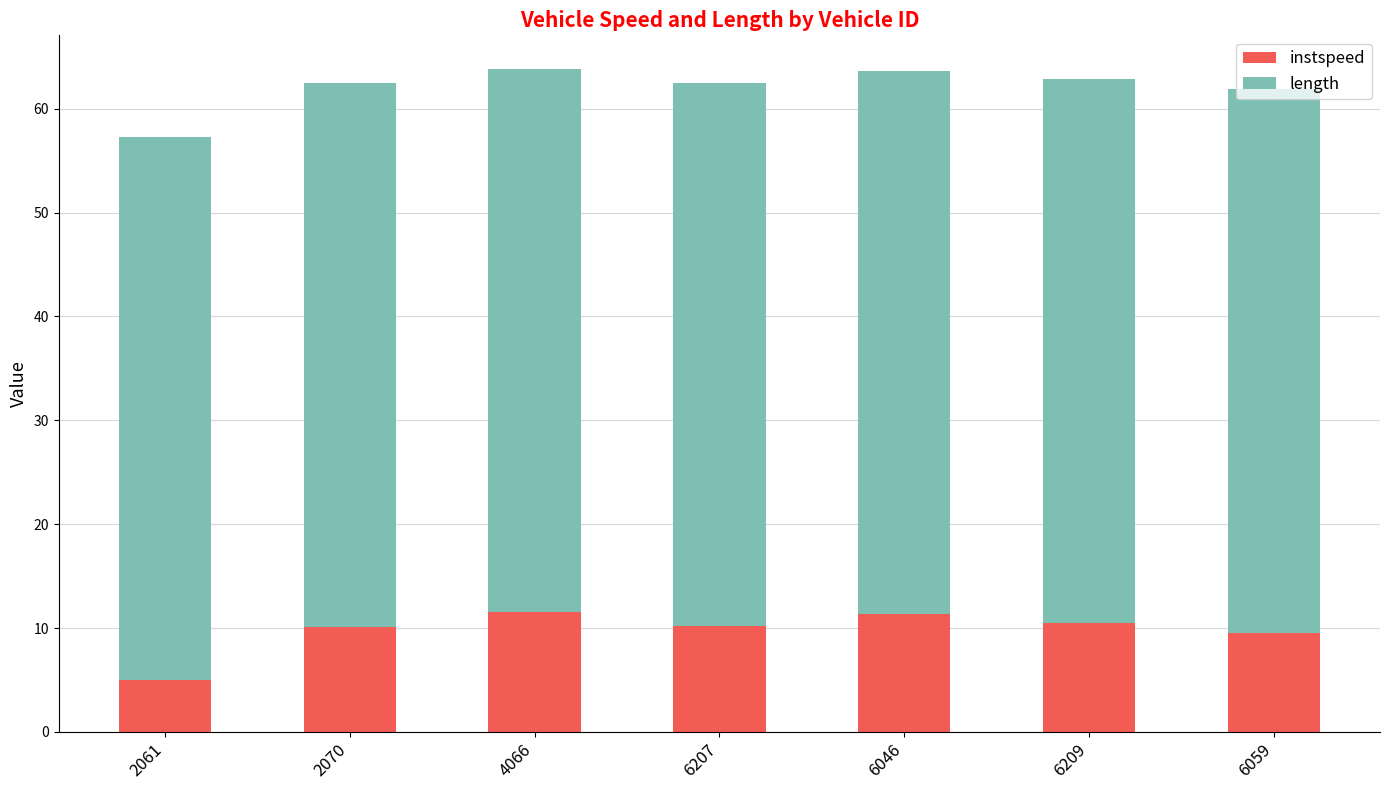

What are all the series names shown in the legend?

instspeed, length